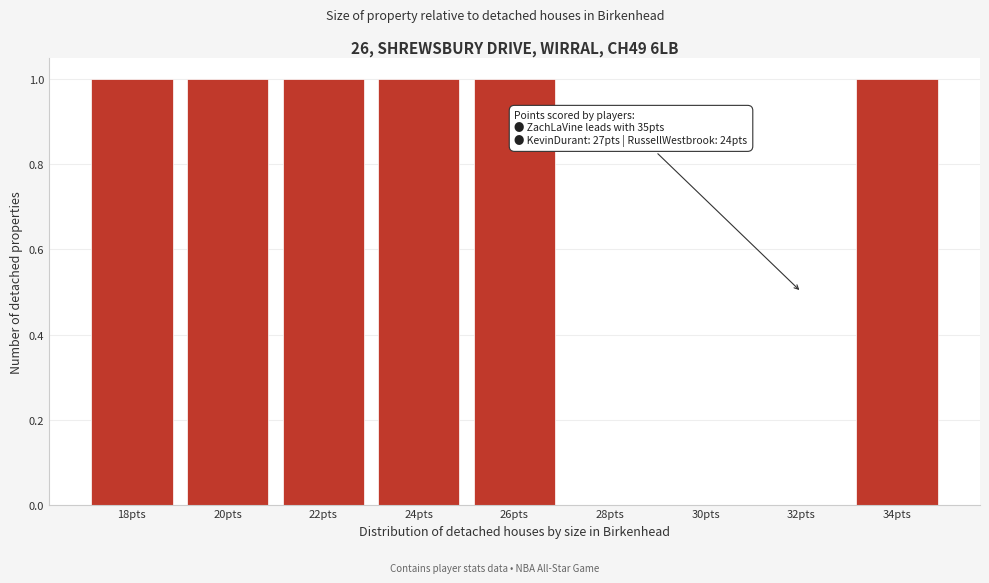

Reading left to right, list all the values displayed in this chart.

18pts=1	20pts=1	22pts=1	24pts=1	26pts=1	28pts=0	30pts=0	32pts=0	34pts=1